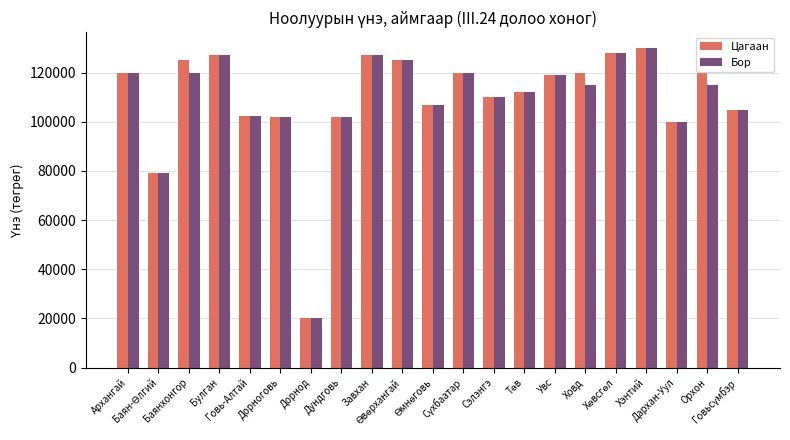

How many values in the Бор series are below 115000?

10